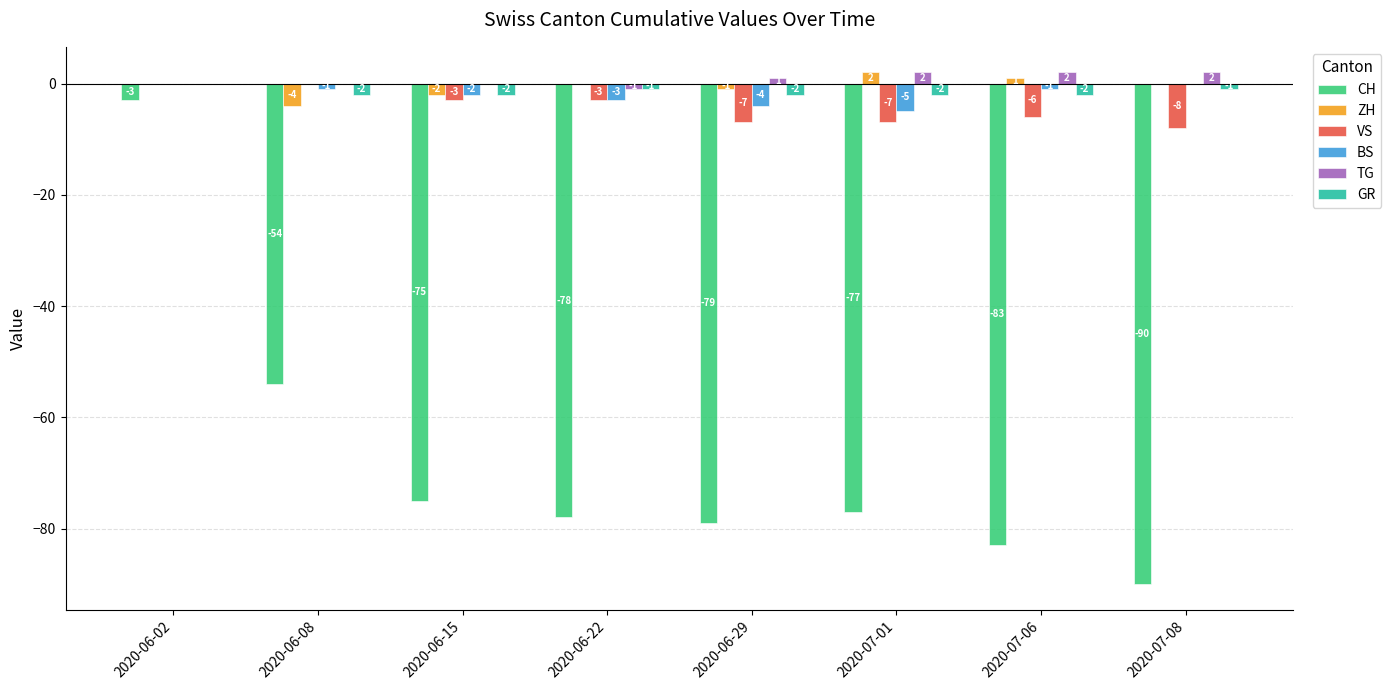

Reading left to right, extract all data points from this chart.

CH: -3	-54	-75	-78	-79	-77	-83	-90
ZH: 0	-4	-2	0	-1	2	1	0
VS: 0	0	-3	-3	-7	-7	-6	-8
BS: 0	-1	-2	-3	-4	-5	-1	0
TG: 0	0	0	-1	1	2	2	2
GR: 0	-2	-2	-1	-2	-2	-2	-1